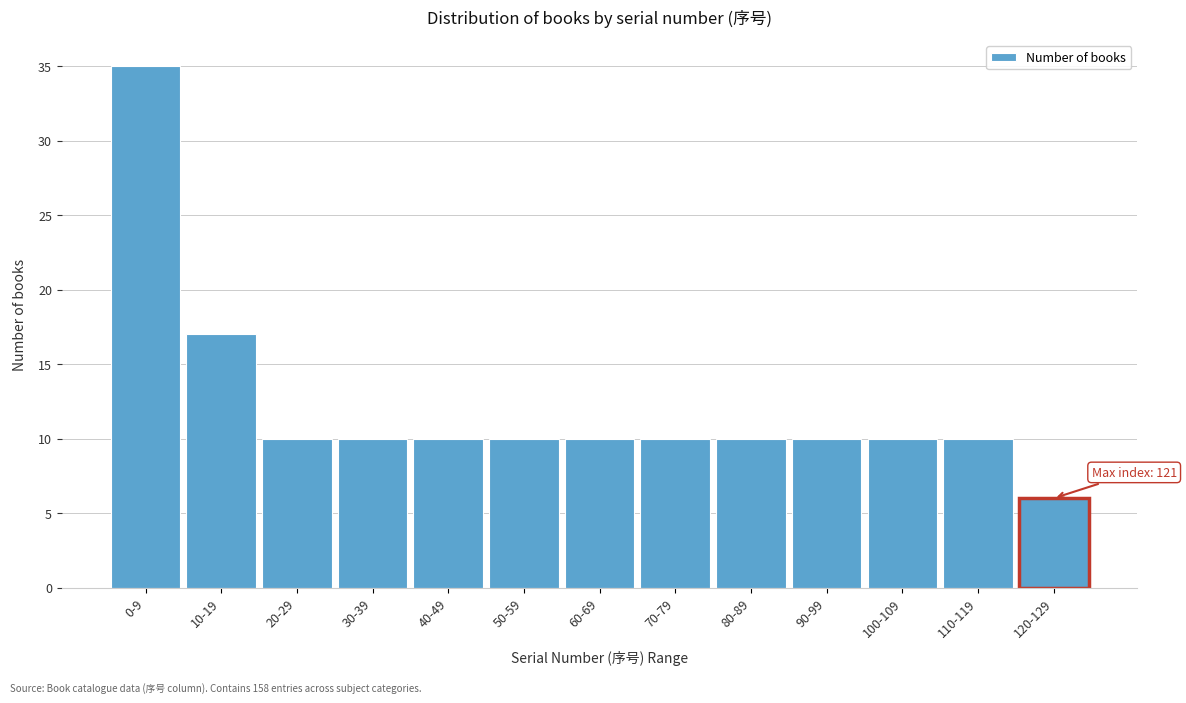

Reading left to right, what are all the values shown in this chart?

0-9=35	10-19=17	20-29=10	30-39=10	40-49=10	50-59=10	60-69=10	70-79=10	80-89=10	90-99=10	100-109=10	110-119=10	120-129=6